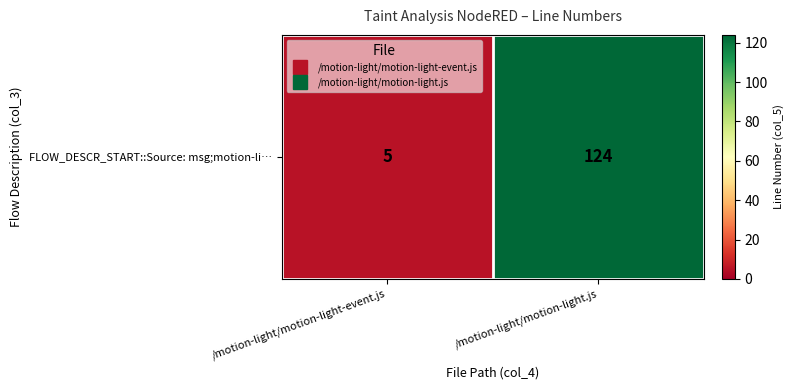

Which label corresponds to the smallest value in the chart?

/motion-light/motion-light-event.js